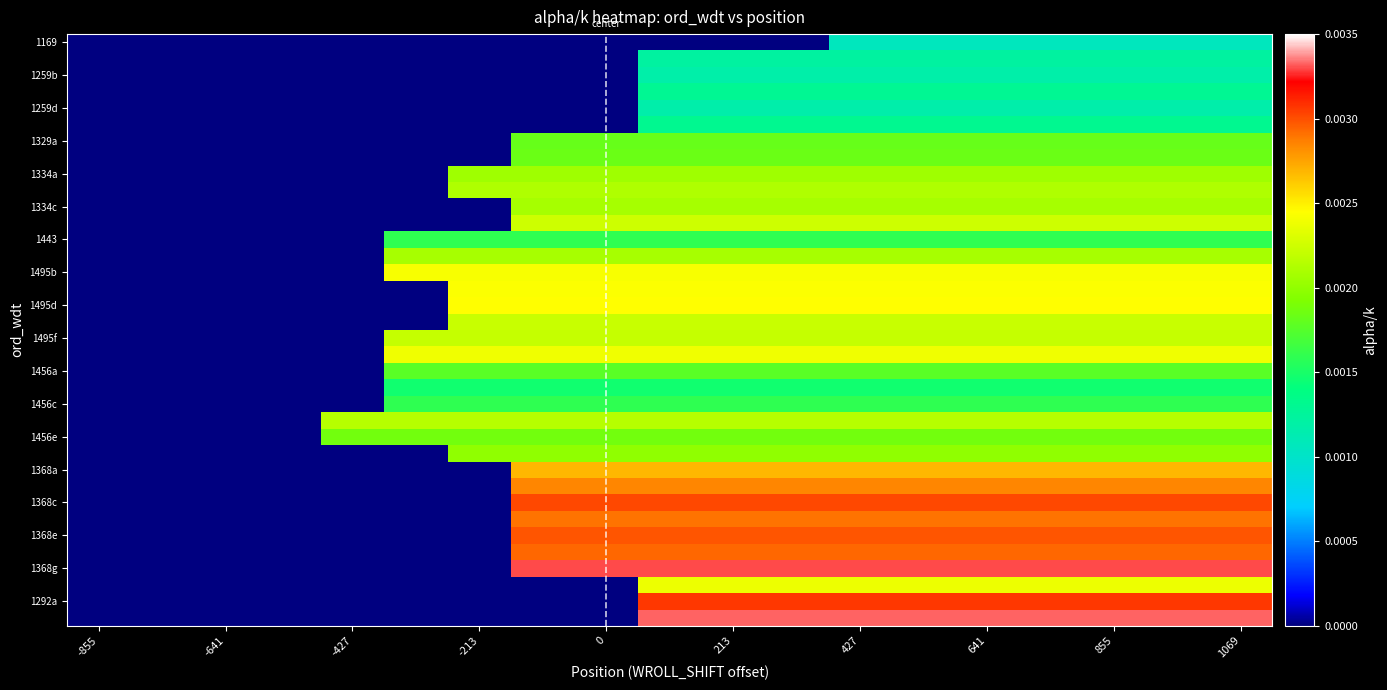

How many categories are shown in the chart?

19